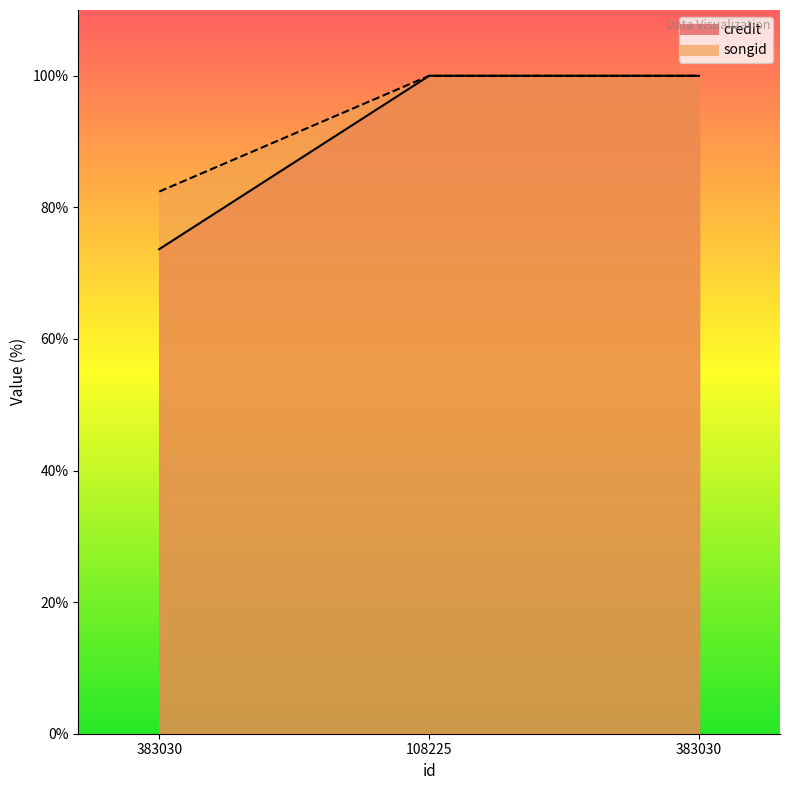

Which series changed the most between 383030 and 108225?

credit